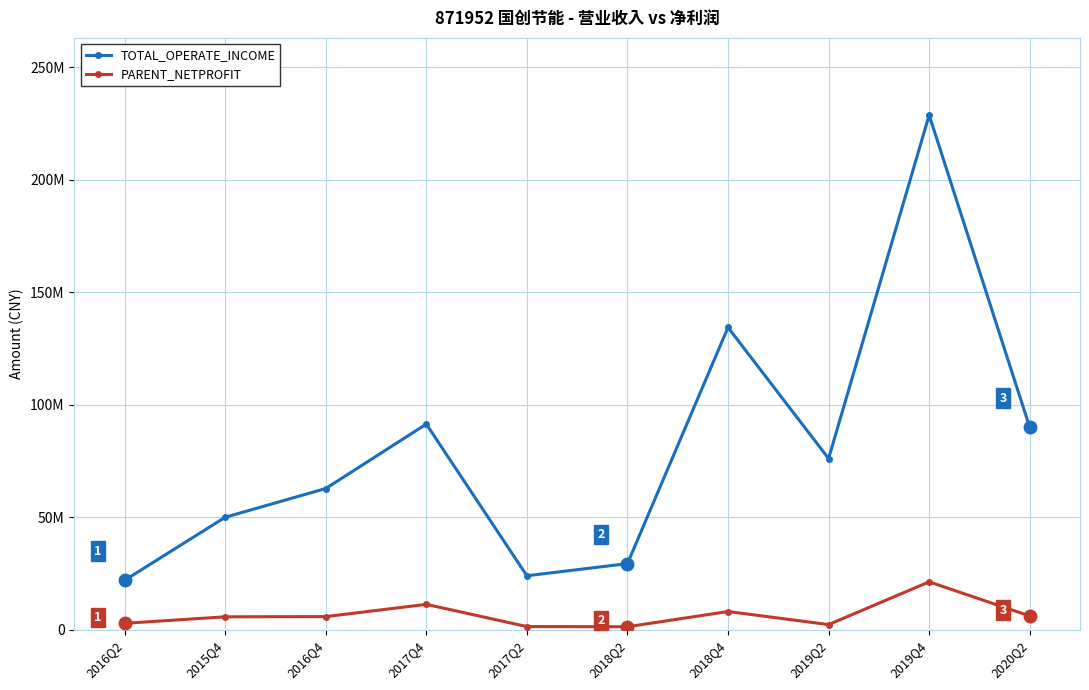

What are all the series names shown in the legend?

TOTAL_OPERATE_INCOME, PARENT_NETPROFIT